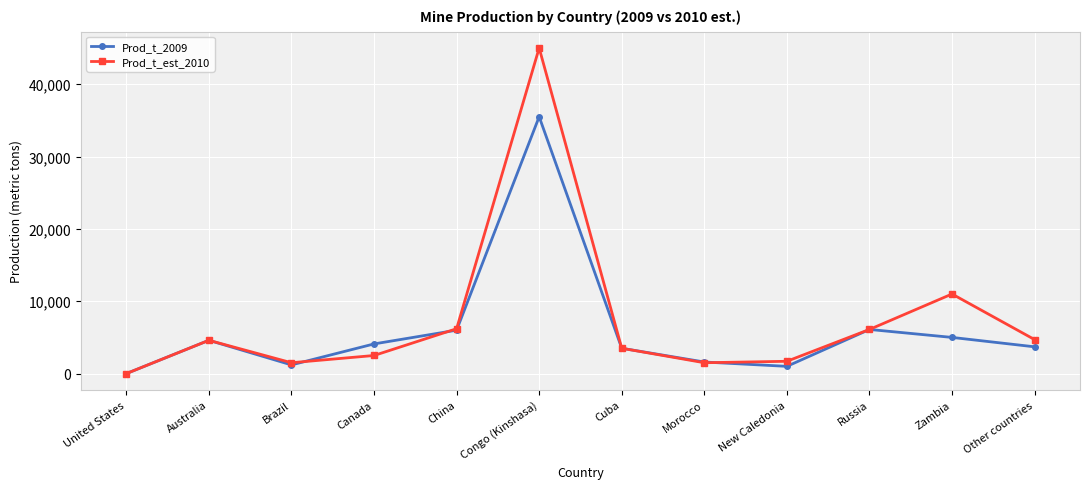

Which series has the largest total across all categories?

Prod_t_est_2010